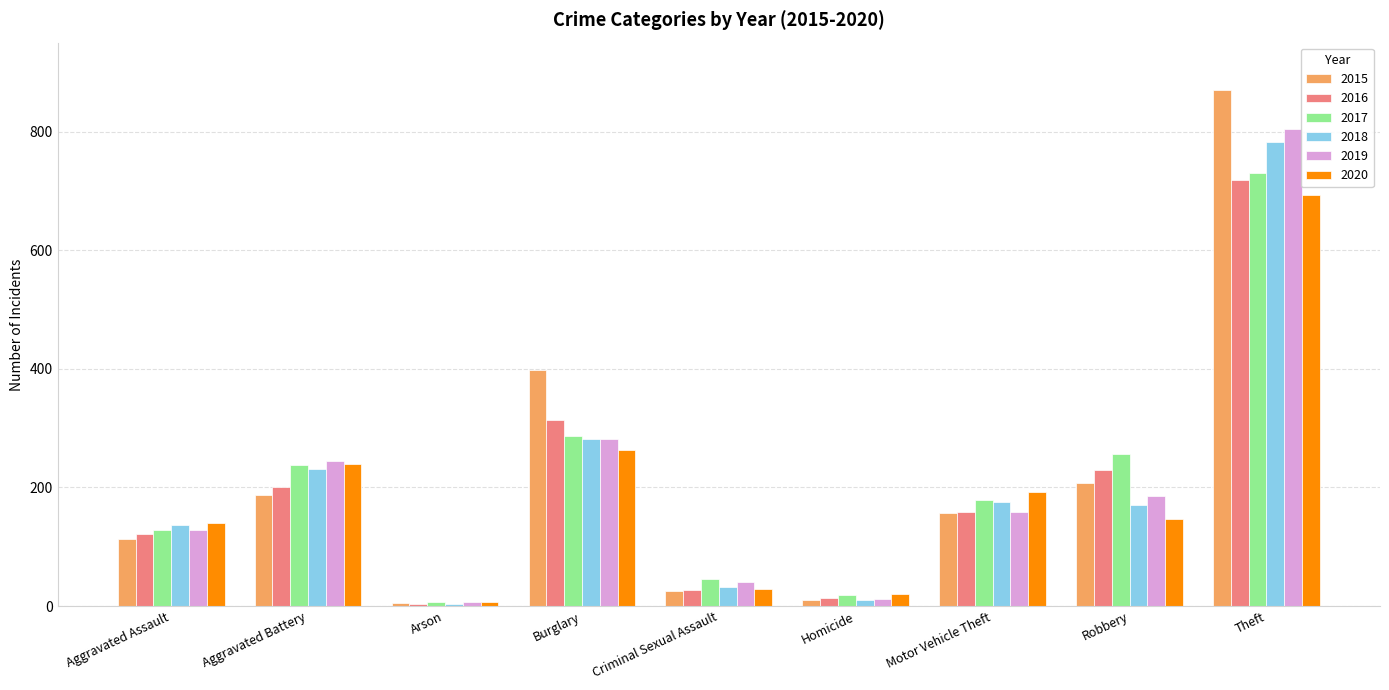

Is it true that 2015 equals 47 at Aggravated Assault?

False